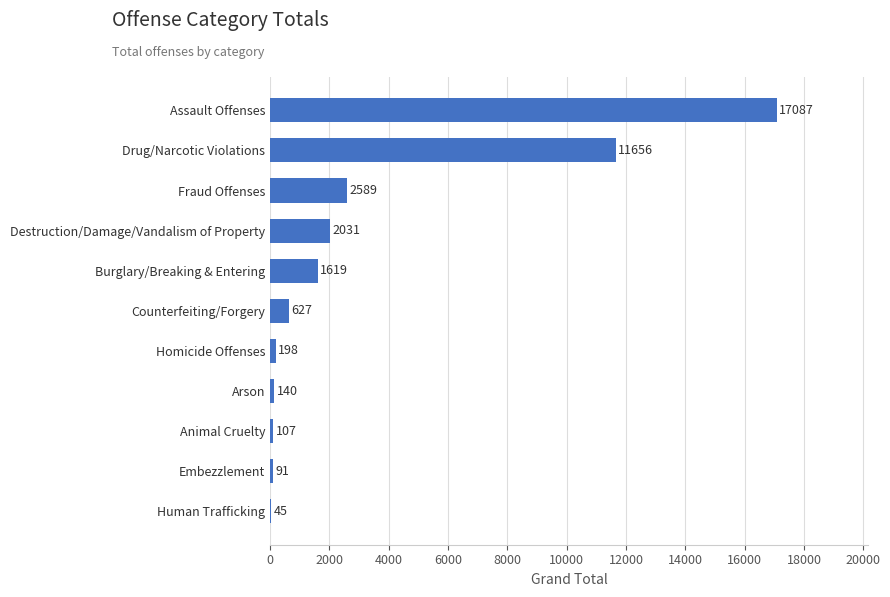

What is the change in value from Human Trafficking to Animal Cruelty?

+62